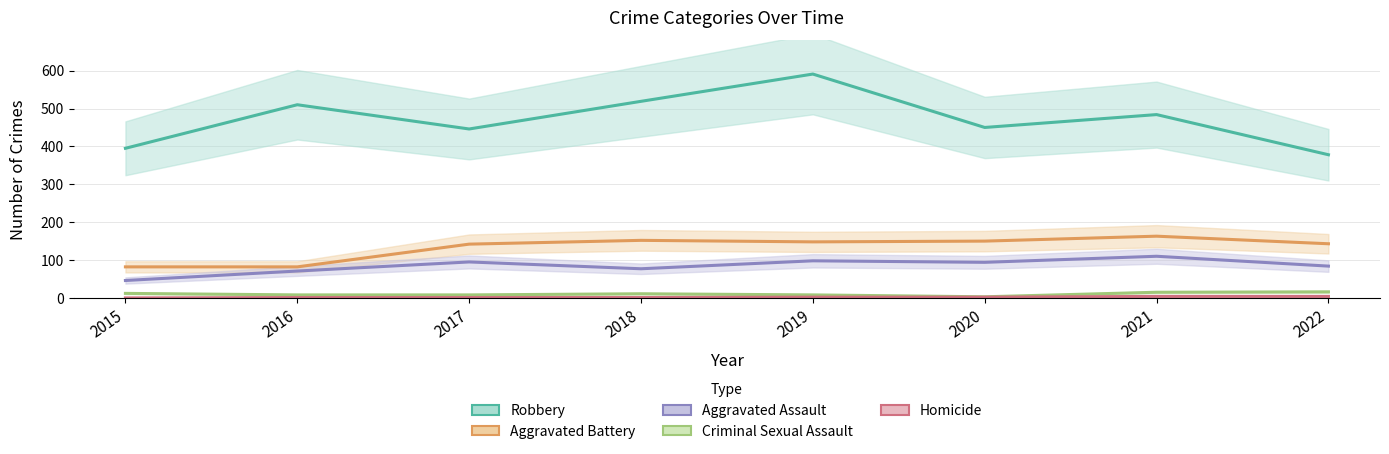

True or false: Criminal Sexual Assault and Aggravated Battery cross at least once.

False